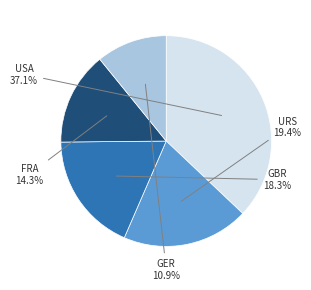

To the nearest percent, what is the average slice percentage?

20%